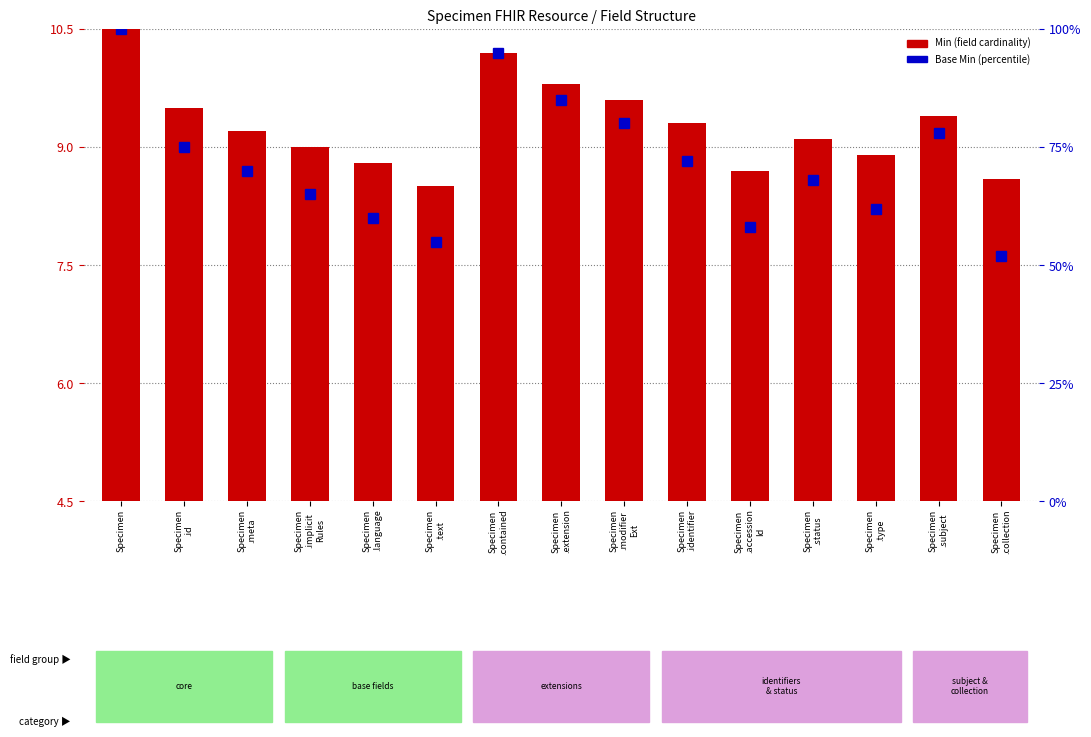

Rank the categories by value from highest to lowest.

Specimen, Specimen
.contained, Specimen
.extension, Specimen
.modifier
Ext, Specimen
.id, Specimen
.subject, Specimen
.identifier, Specimen
.meta, Specimen
.status, Specimen
.implicit
Rules, Specimen
.type, Specimen
.language, Specimen
.accession
Id, Specimen
.collection, Specimen
.text